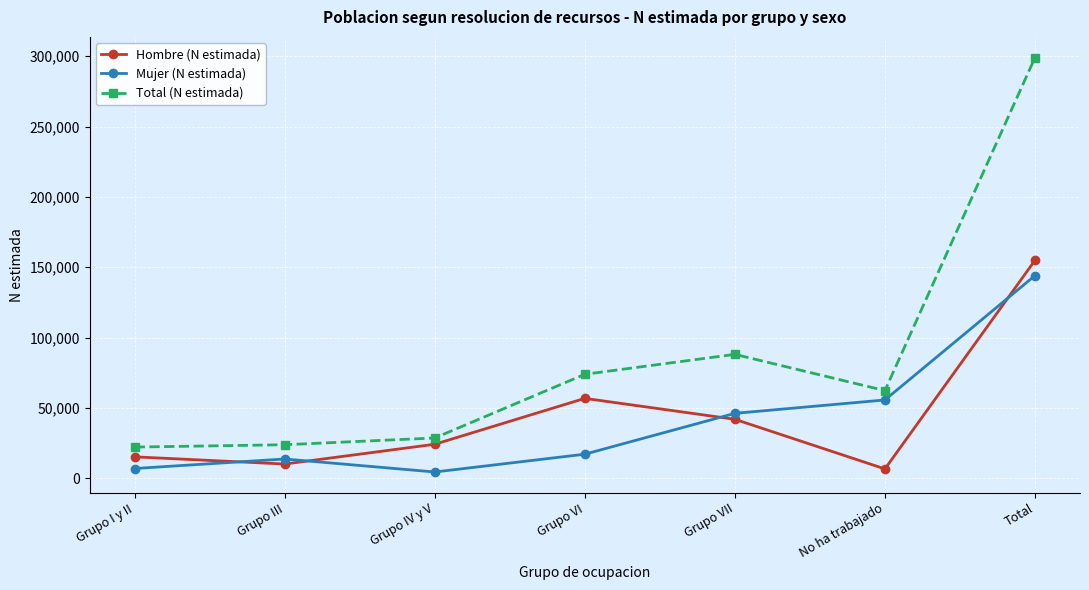

What are all the series names shown in the legend?

Hombre (N estimada), Mujer (N estimada), Total (N estimada)